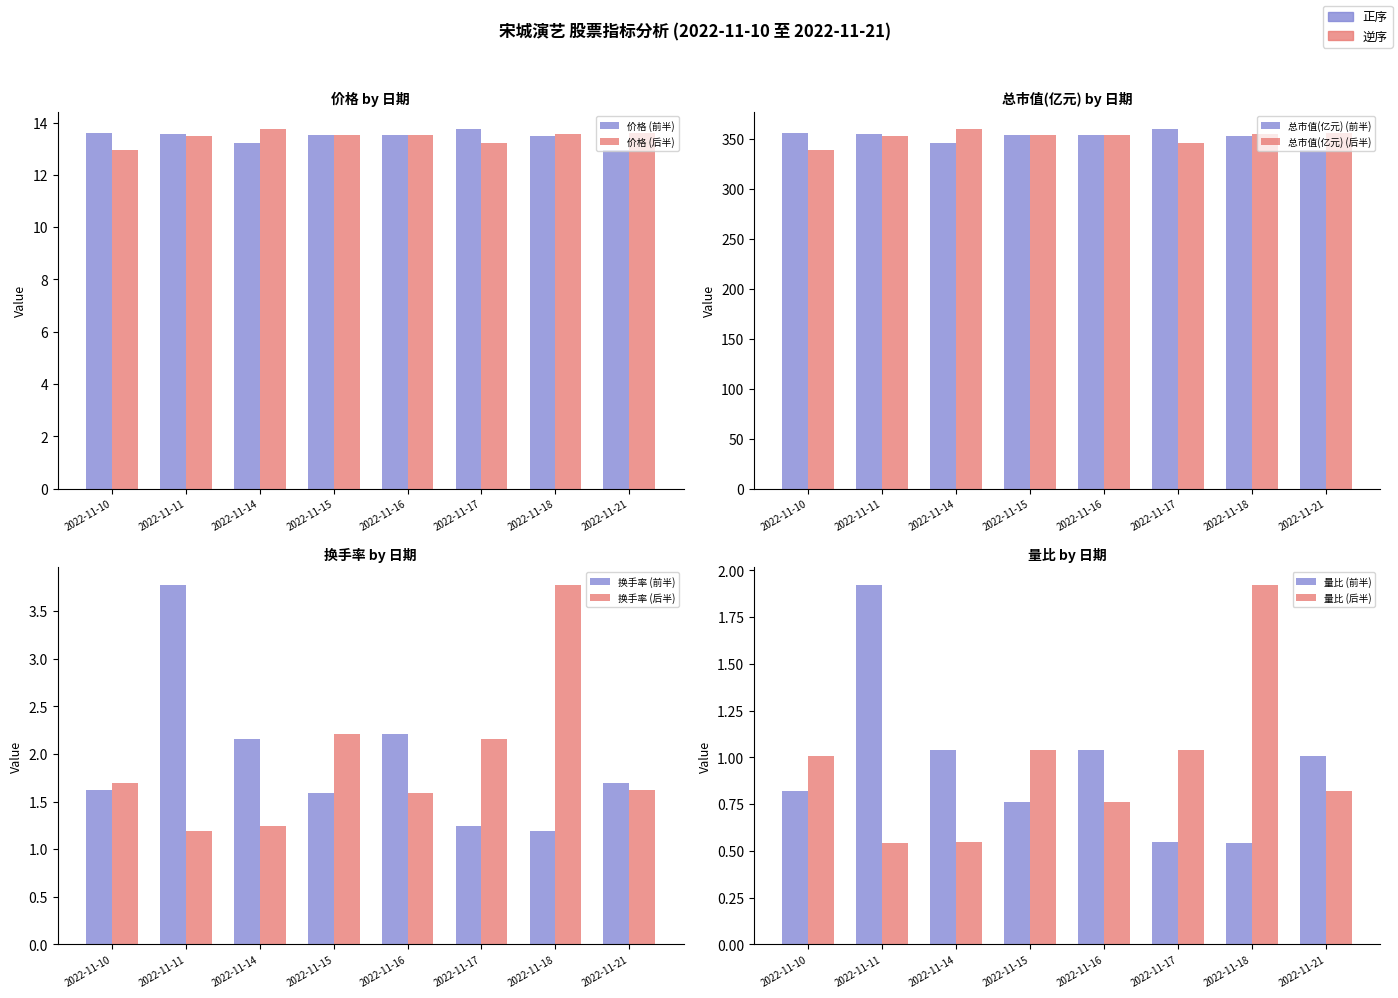

What is the maximum value for 价格?

13.7